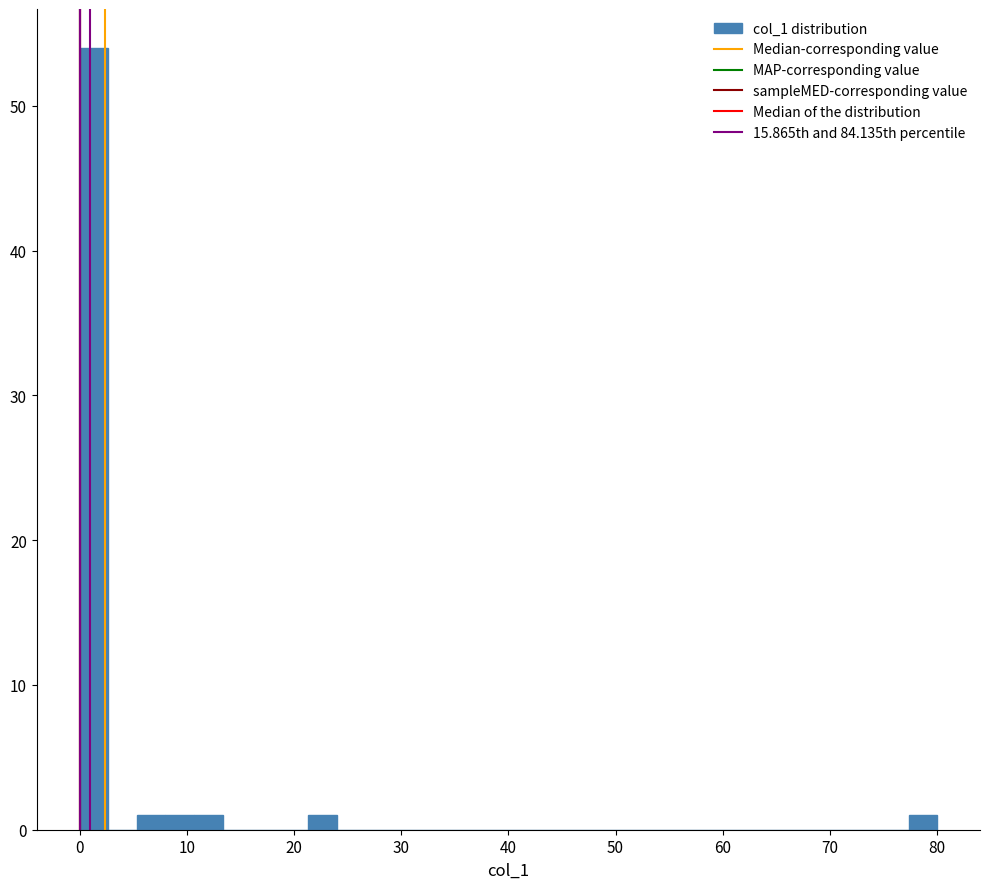

Read against the x-axis, roughly where is the centre of the tallest bar?

1